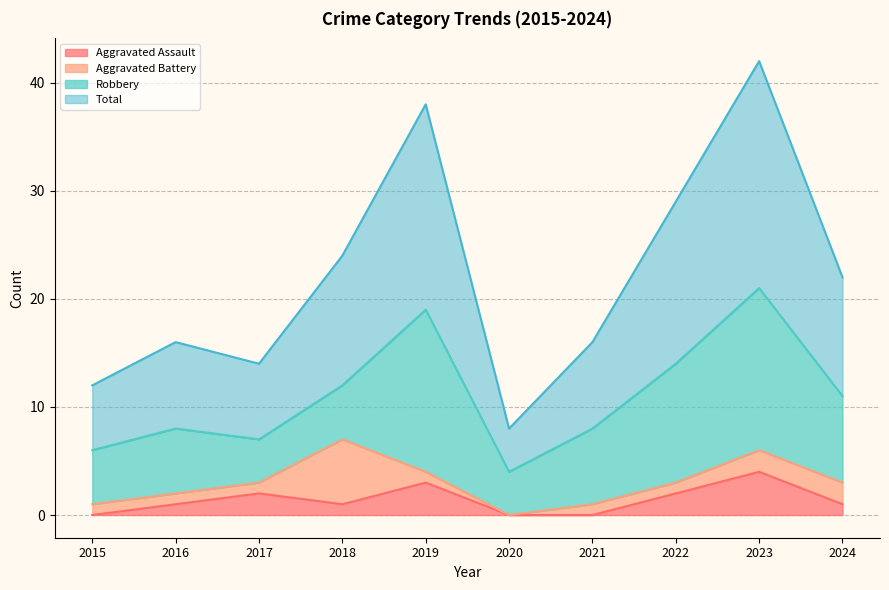

The Total series shows 20 at 2015. True or false?

False